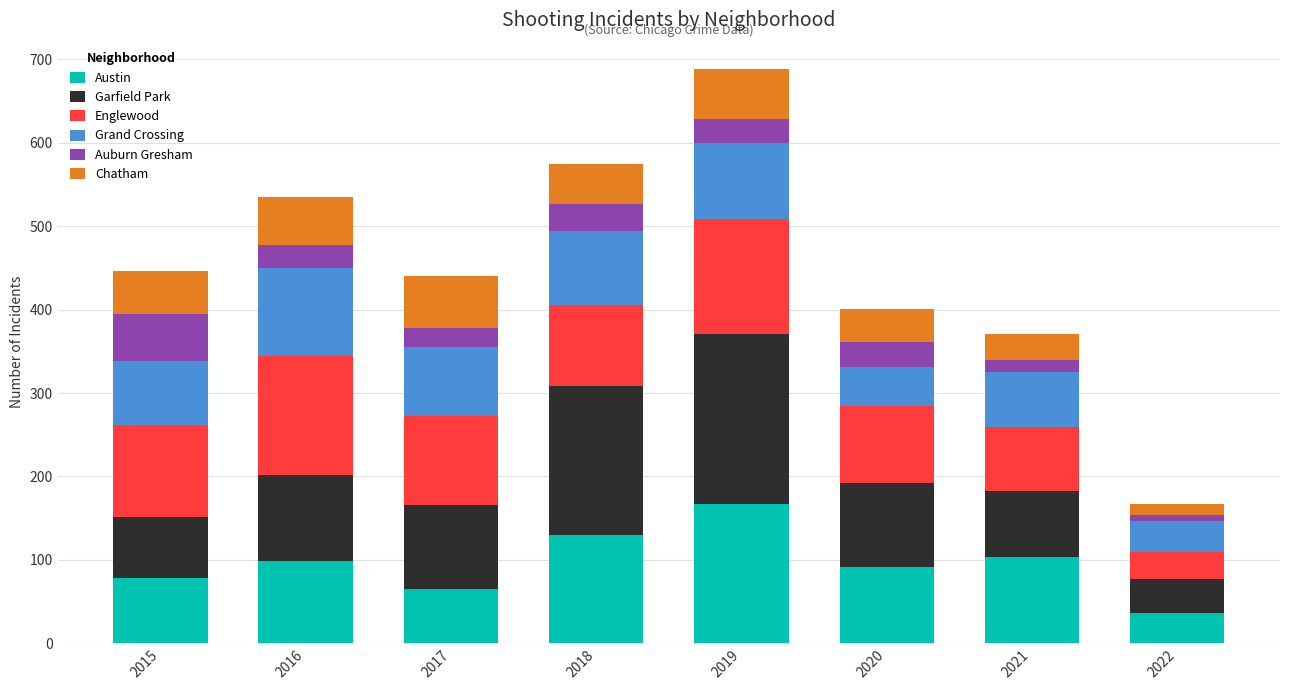

At which category is the sum across all series the highest?

2019